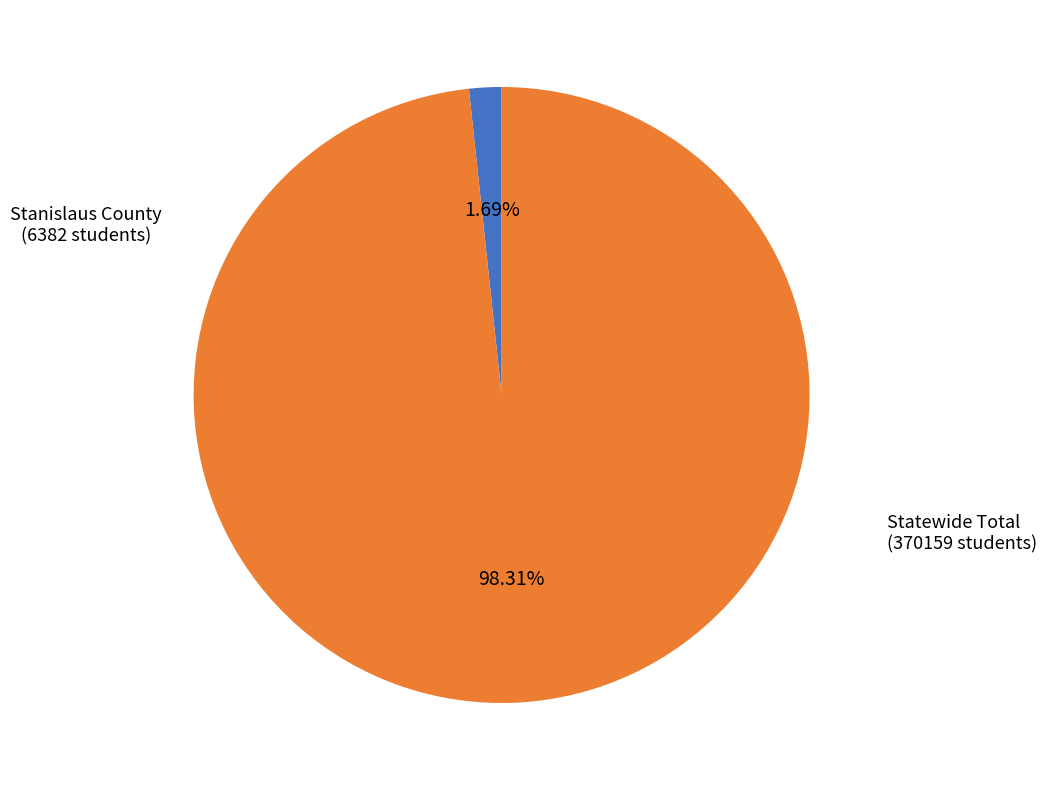

Is there any slice that represents more than half of the pie?

Yes